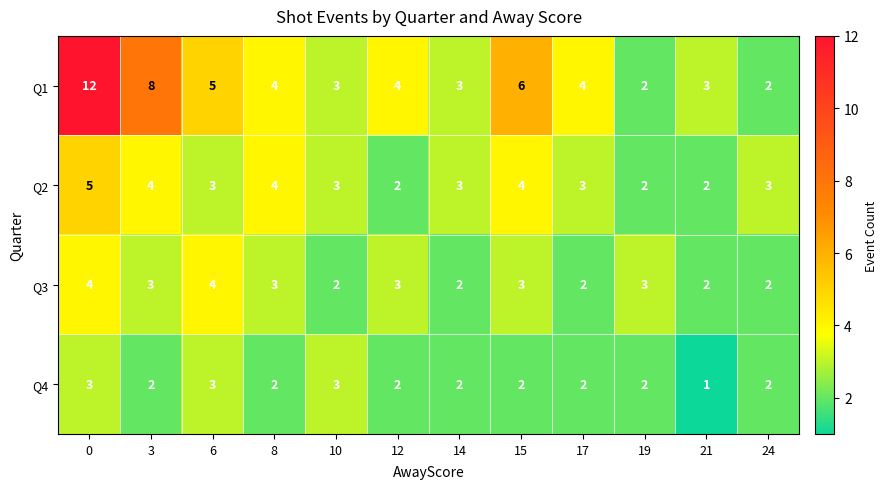

What value does the Q2 series have at 15?

4